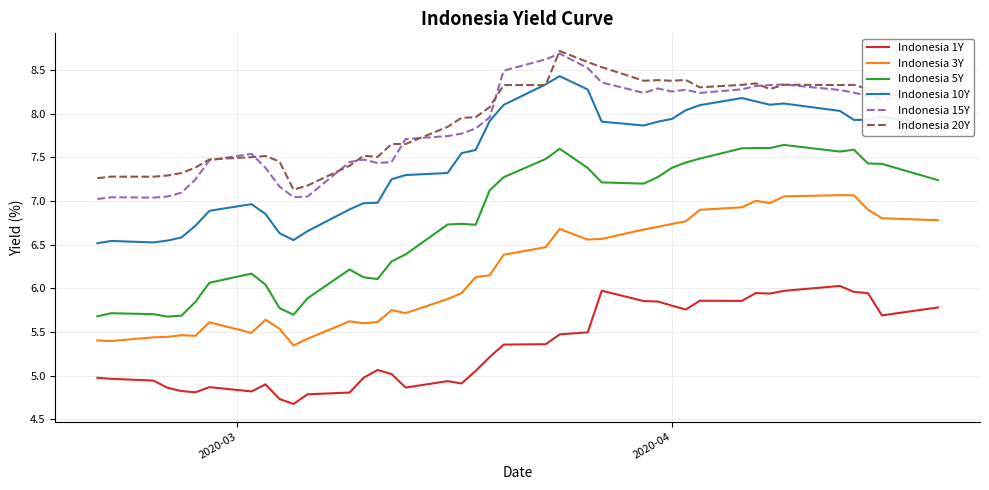

Which series has the widest spread of values?

Indonesia 5Y